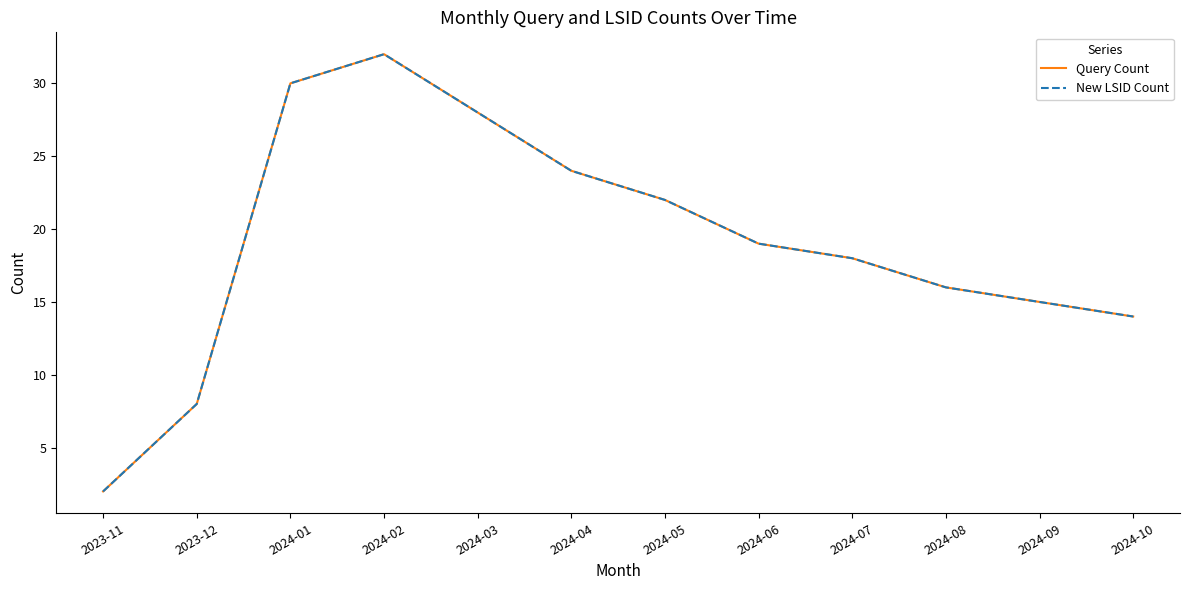

What position from the left is 2024-09?

11